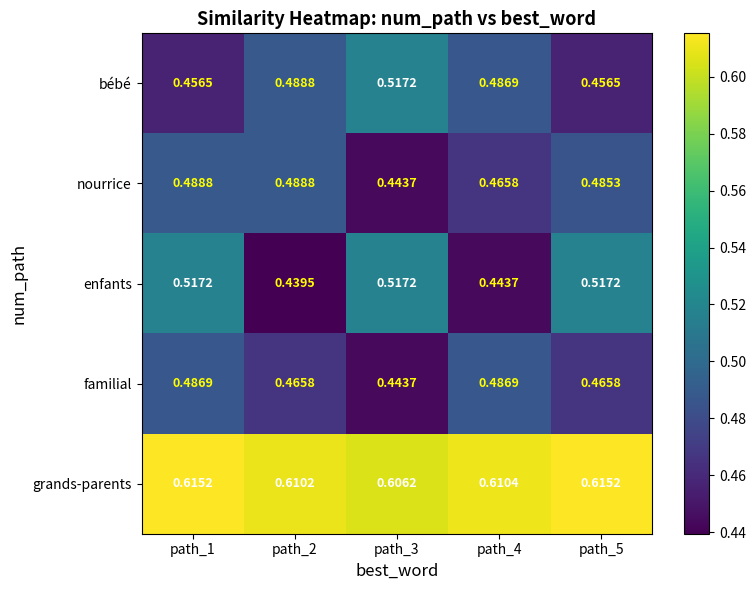

Which series has the widest spread of values?

enfants